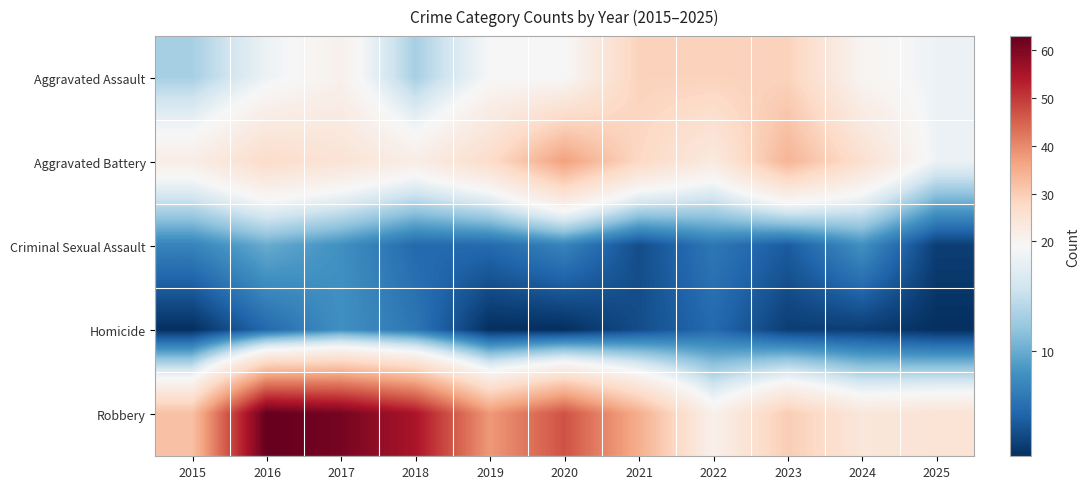

Reading right to left, what are all the values shown in this chart?

Aggravated Assault: 2025=18	2024=20	2023=29	2022=29	2021=29	2020=19	2019=19	2018=13	2017=21	2016=18	2015=13
Aggravated Battery: 2025=18	2024=26	2023=34	2022=23	2021=28	2020=37	2019=27	2018=22	2017=25	2016=27	2015=22
Criminal Sexual Assault: 2025=2	2024=8	2023=4	2022=6	2021=3	2020=7	2019=5	2018=5	2017=8	2016=10	2015=7
Homicide: 2025=1	2024=2	2023=2	2022=5	2021=3	2020=1	2019=1	2018=6	2017=8	2016=5	2015=1
Robbery: 2025=25	2024=24	2023=30	2022=21	2021=35	2020=47	2019=38	2018=55	2017=61	2016=63	2015=32